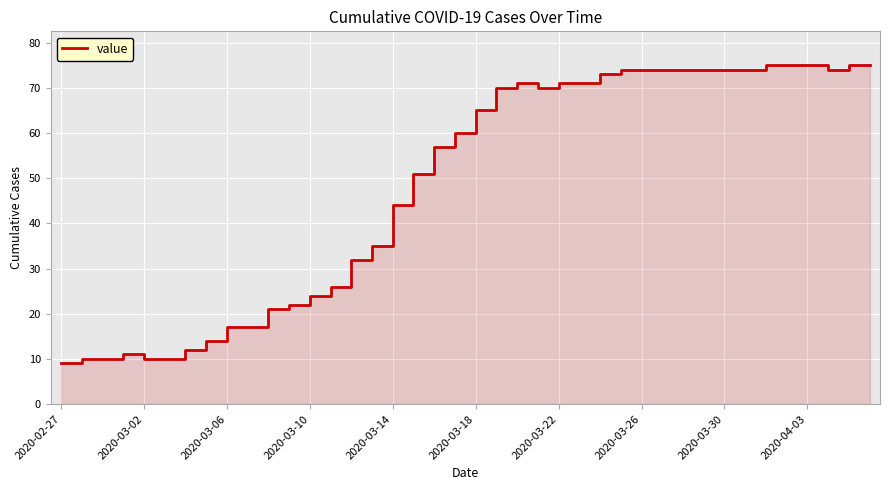

Where is the data nearest to the value 42?

2020-03-14